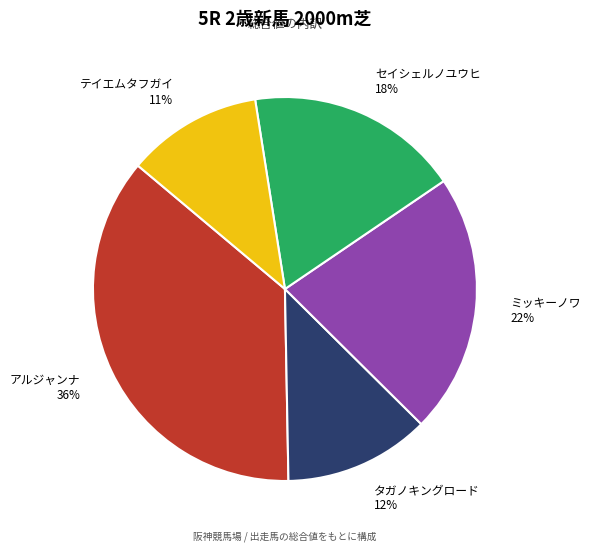

Which category has the smallest portion of the pie?

テイエムタフガイ